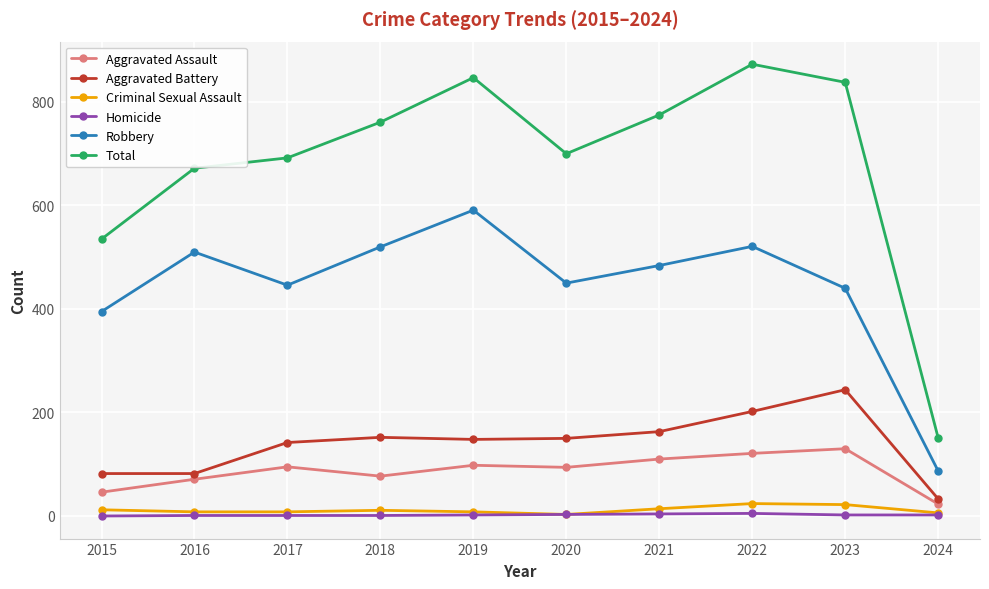

At 2022, list the series in order from smallest to largest.

Homicide, Criminal Sexual Assault, Aggravated Assault, Aggravated Battery, Robbery, Total